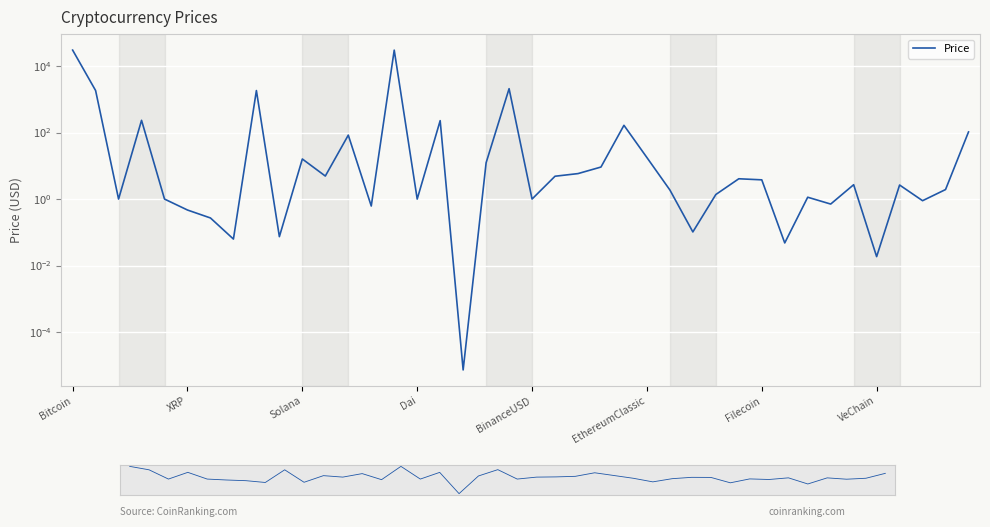

What is the difference between the maximum and minimum values?

30165.1